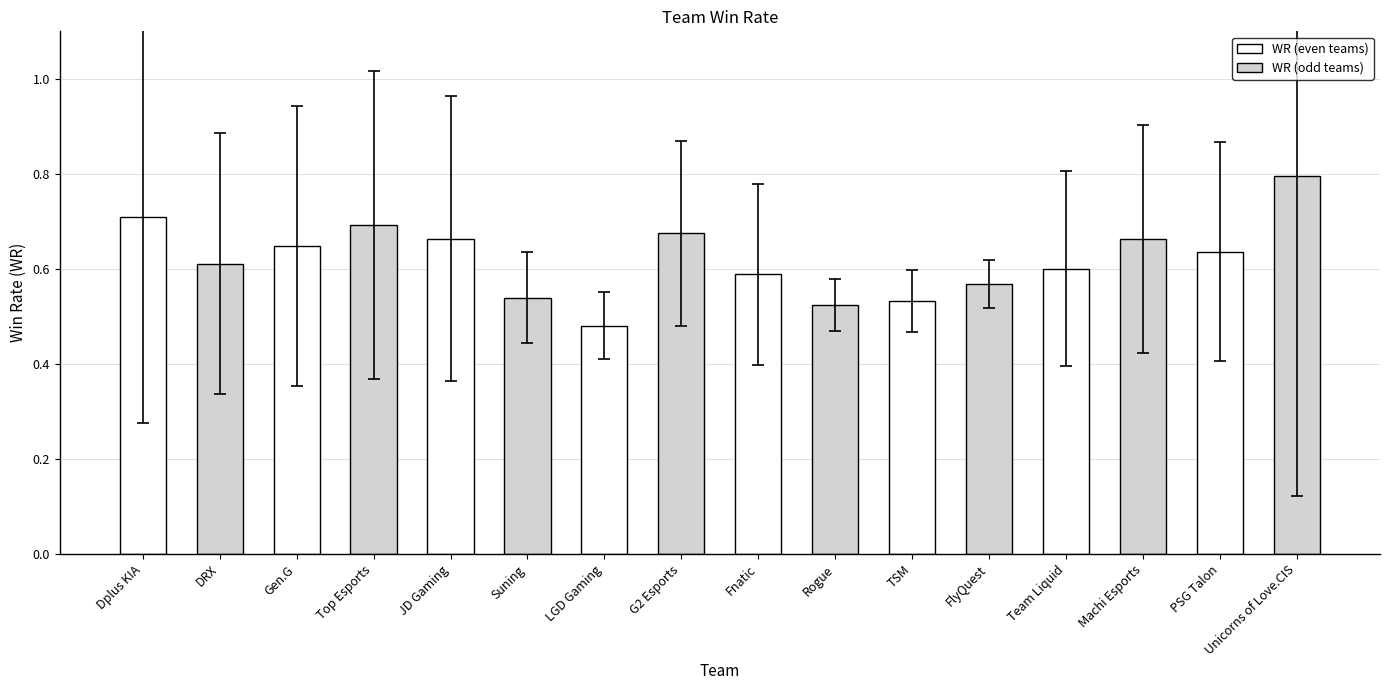

How many bars are there in total?

16